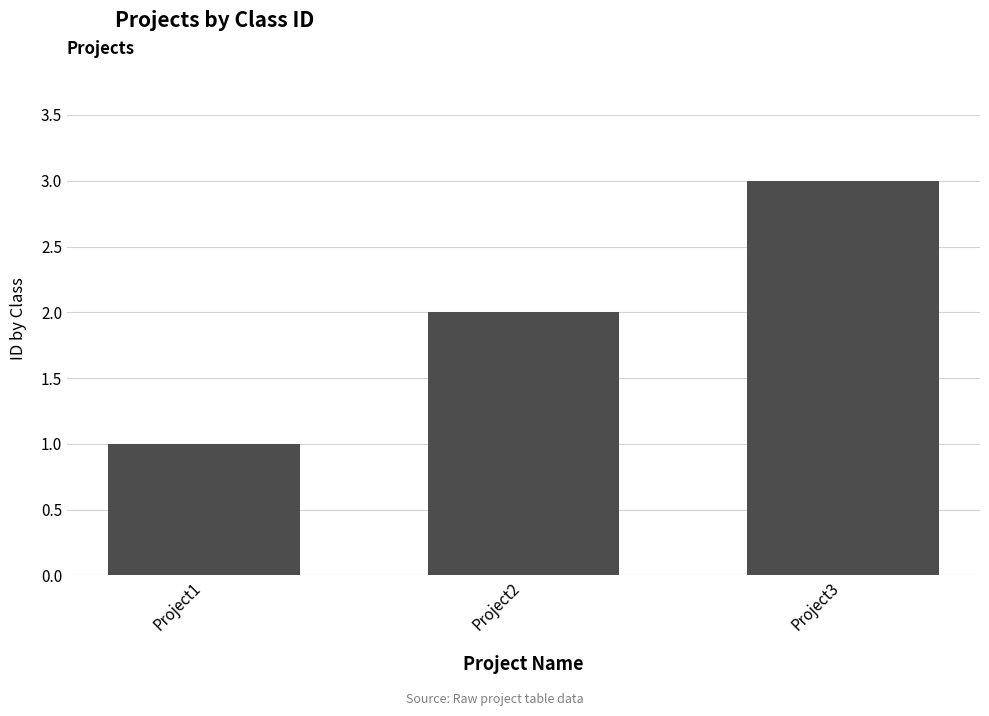

The value at Project1 is 1. True or false?

True